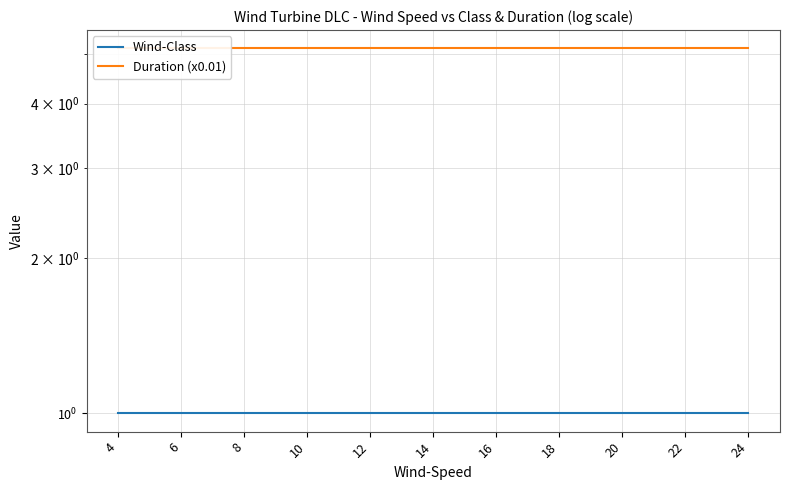

Read the Duration (x0.01) value at 10.

5.1